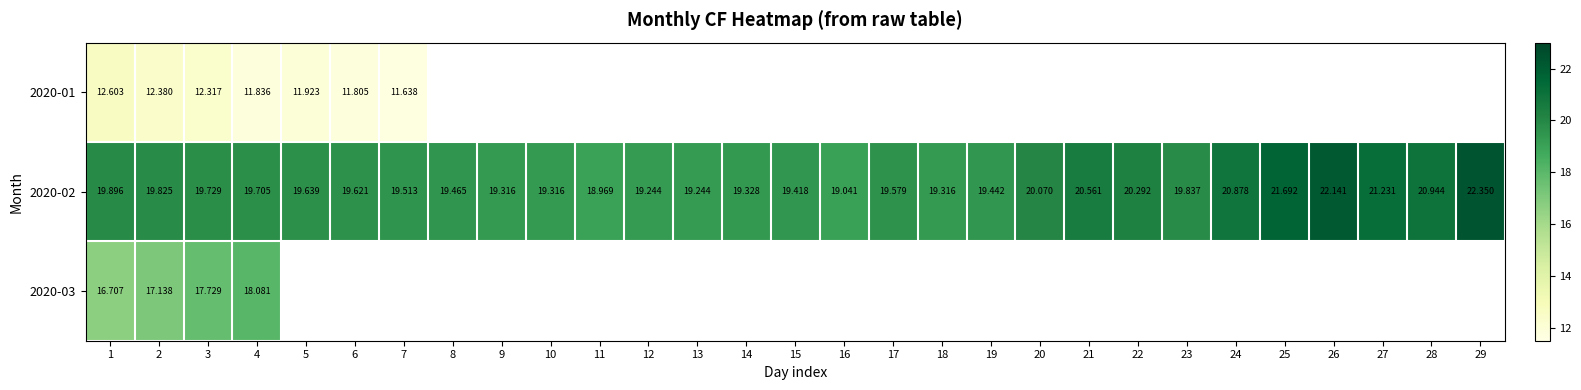

How many data points in 2020-02 are above 19?

28